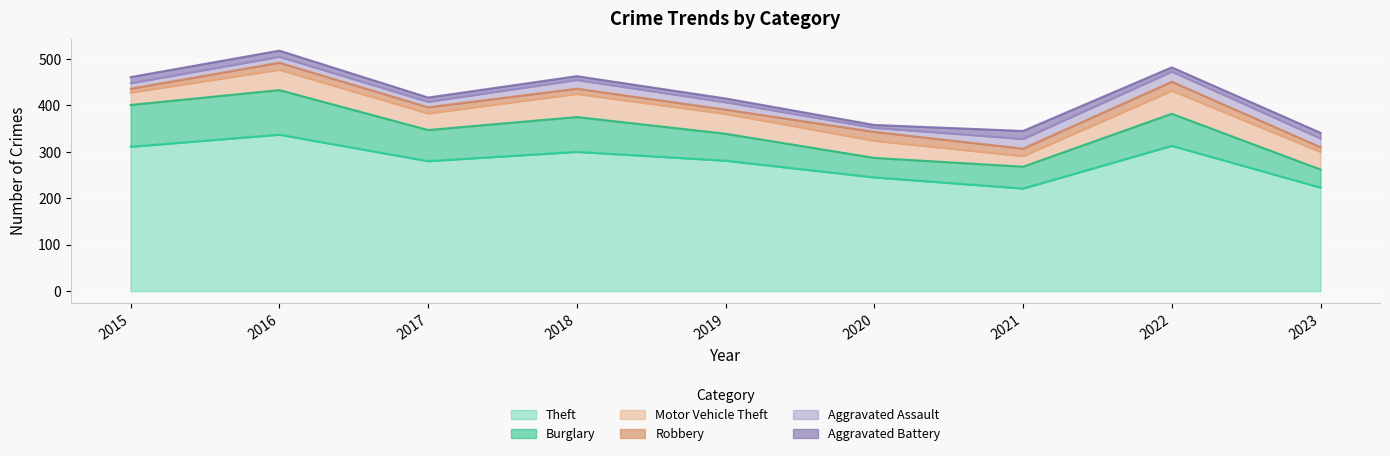

At which category does Burglary reach its first local valley?

2017